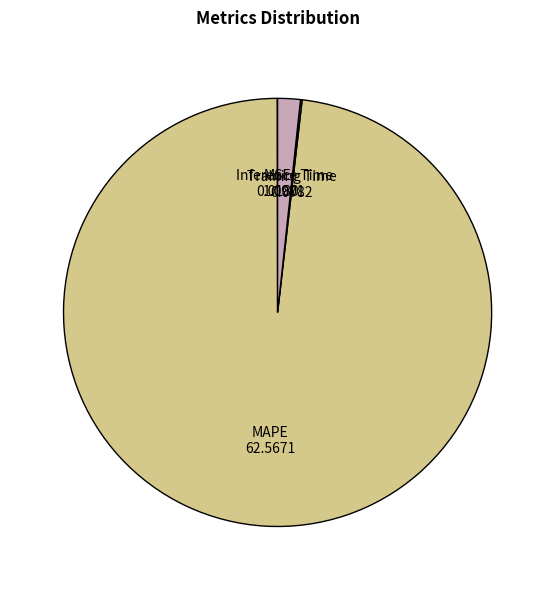

Which category has the biggest portion of the pie?

MAPE